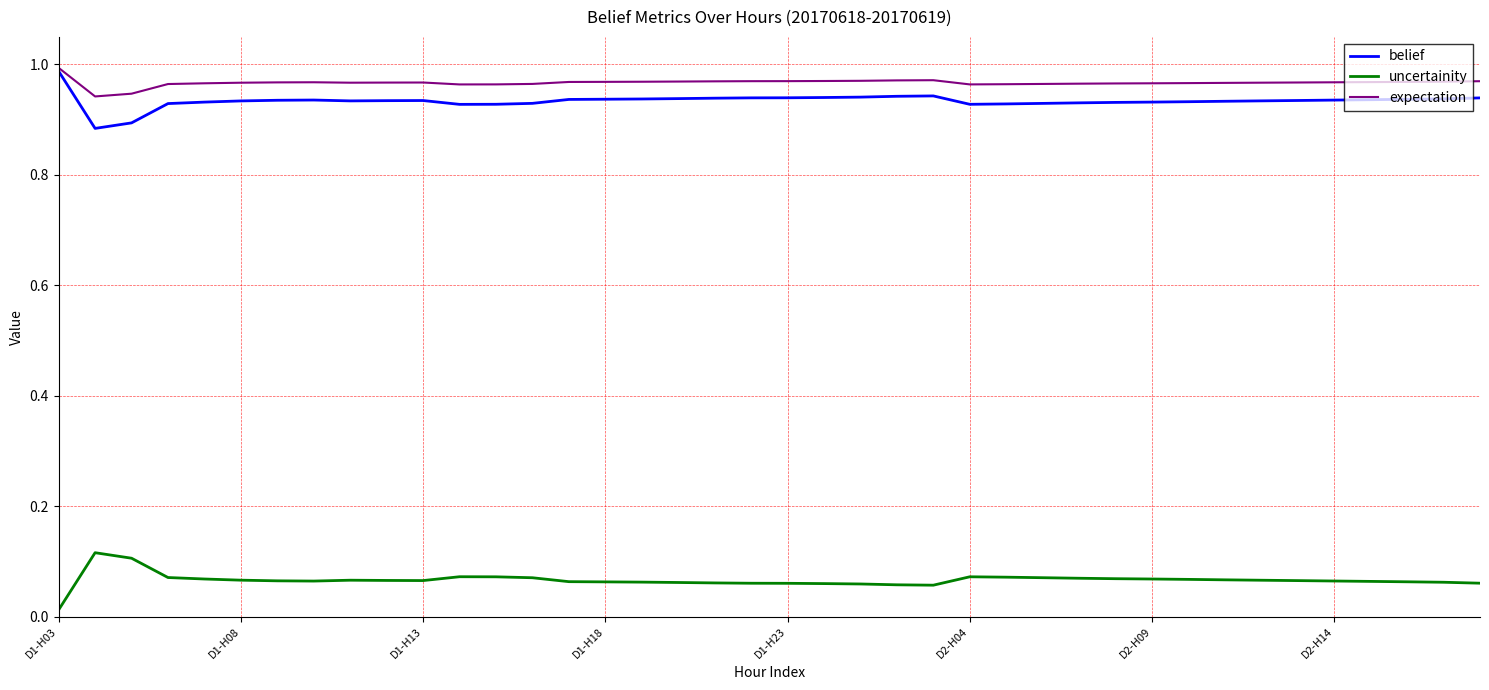

True or false: uncertainity and belief intersect in this chart.

False